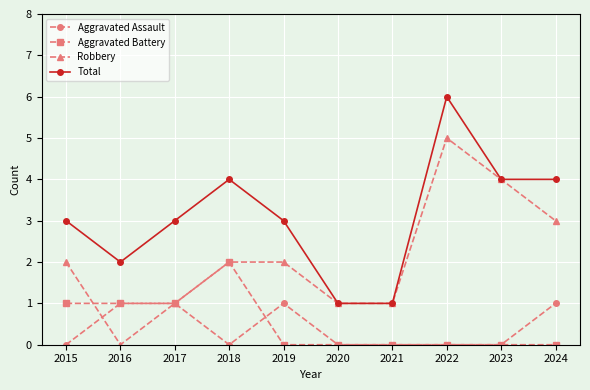

Which category has the highest value across all series?

2022